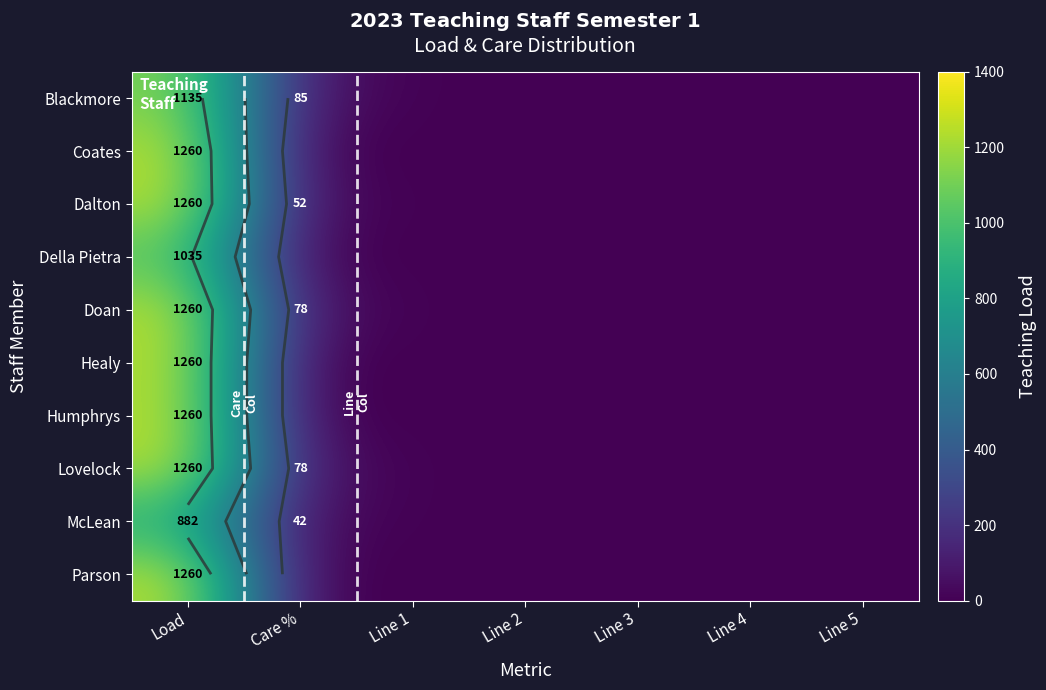

How many series are shown in this chart?

10